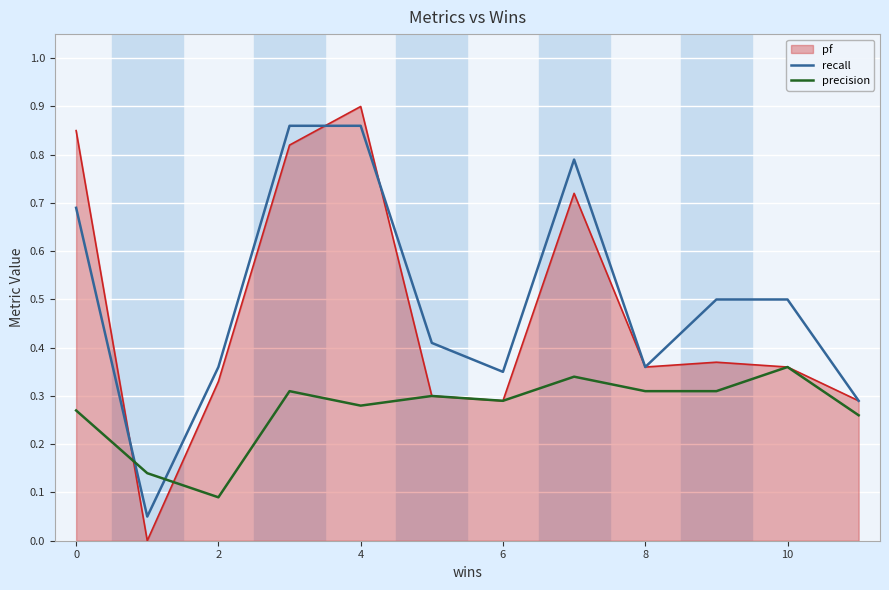

How many intersections are there between precision and recall?

2